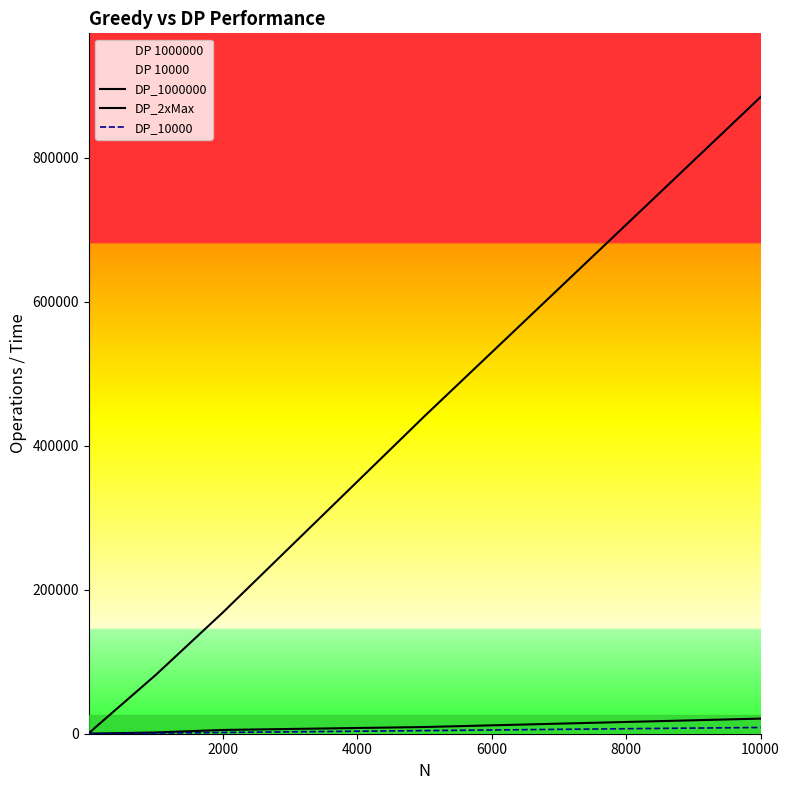

Is this an area chart (filled region under the line)?

No